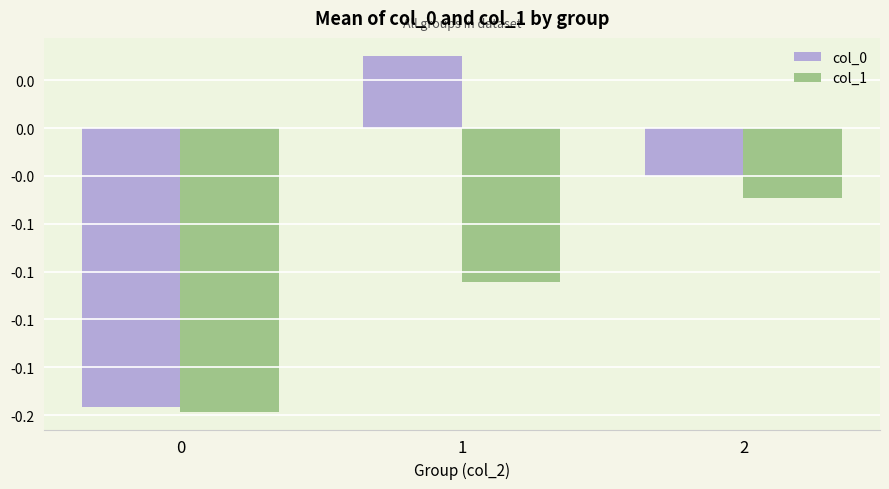

Where is col_0 nearest to the value 0?

2